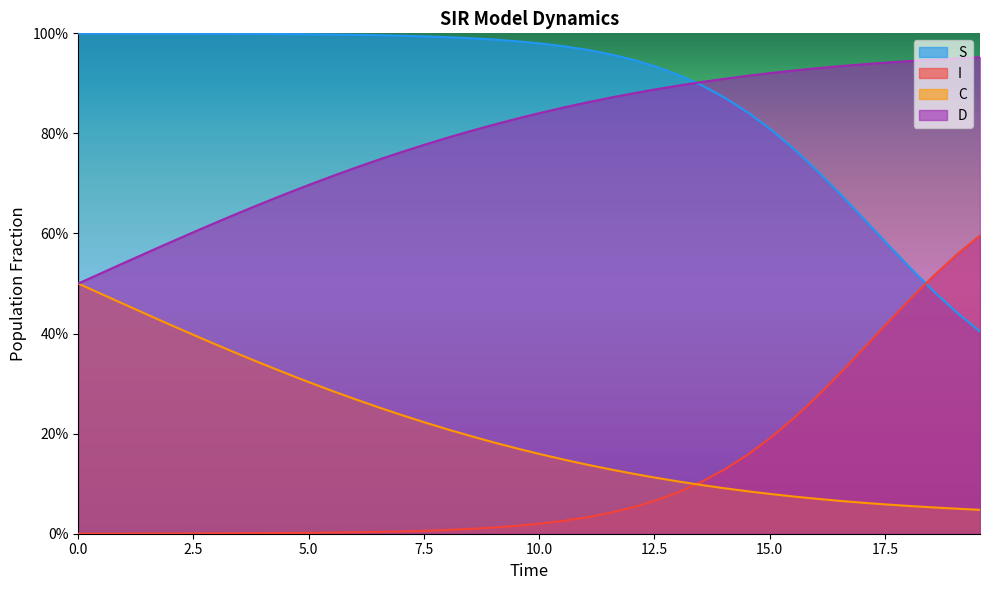

How many lines are shown in the chart?

4